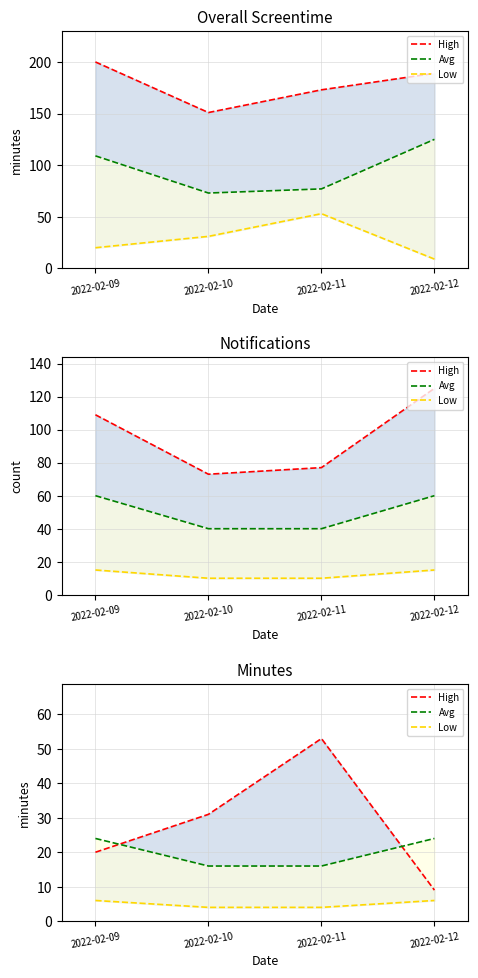

How many series are shown in this chart?

3